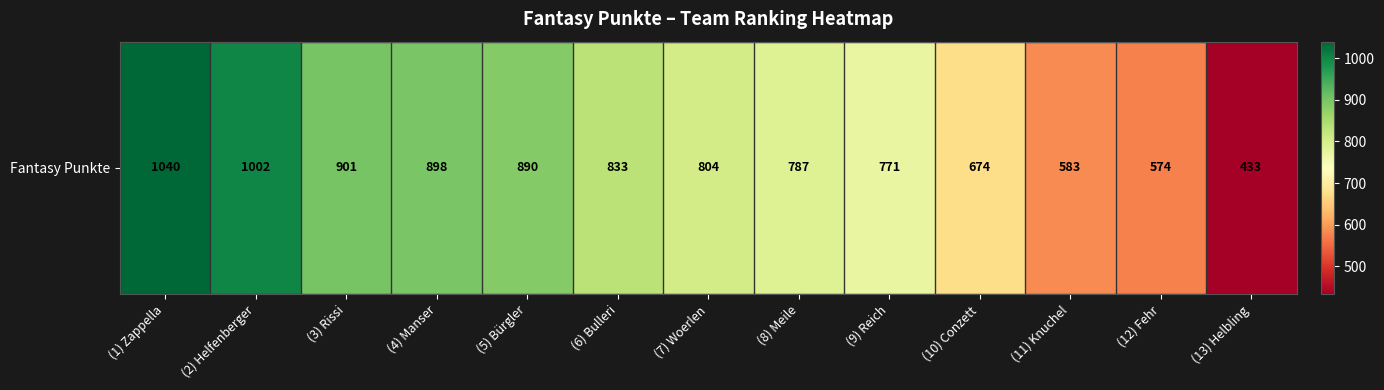

What is the average value?

784